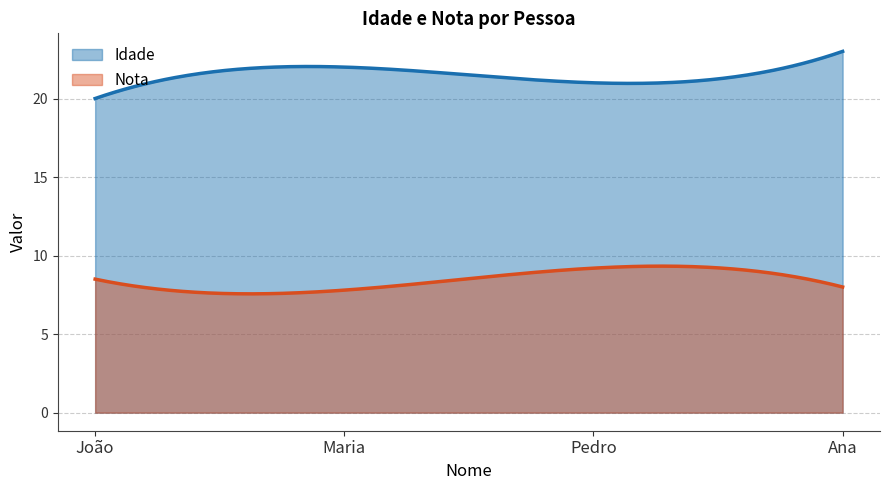

How many Idade values are between 21 and 23?

3